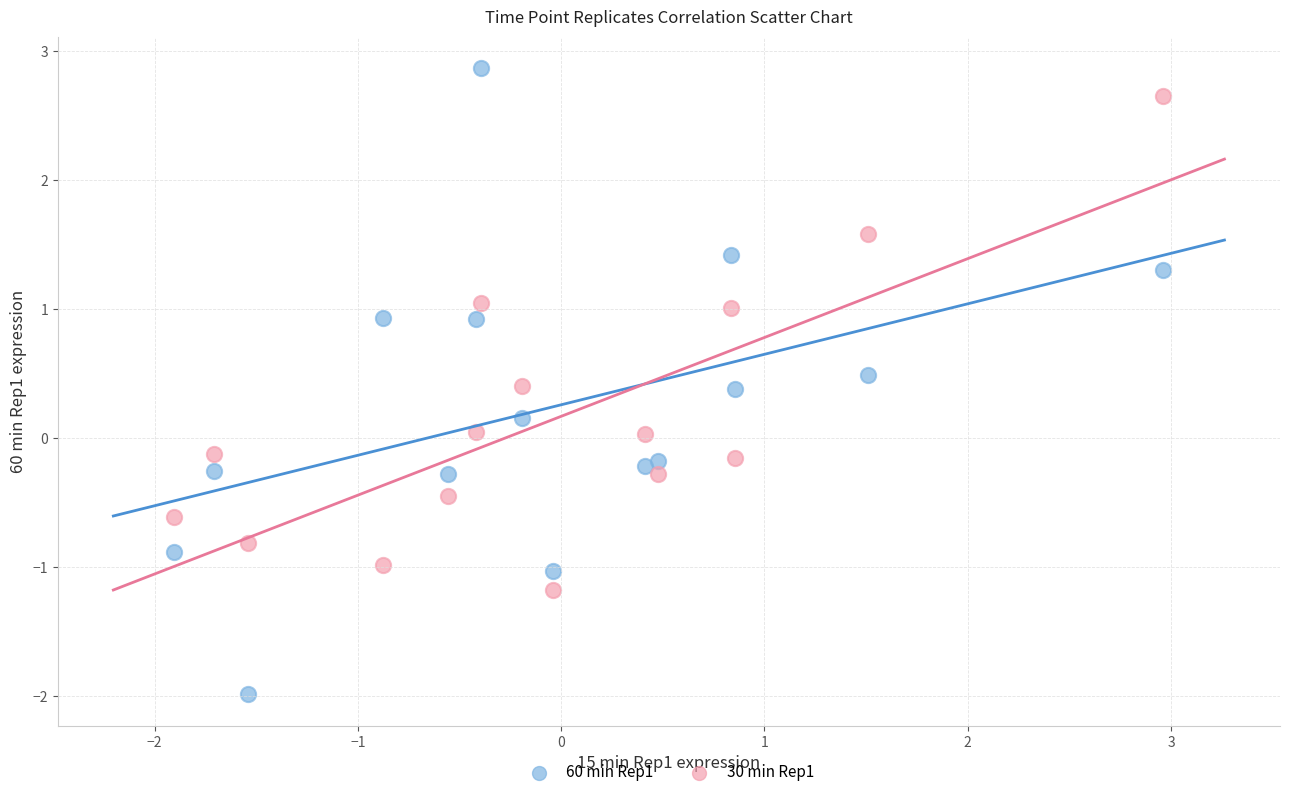

Across all data points, what is the range of X values (max minus min)?

4.9